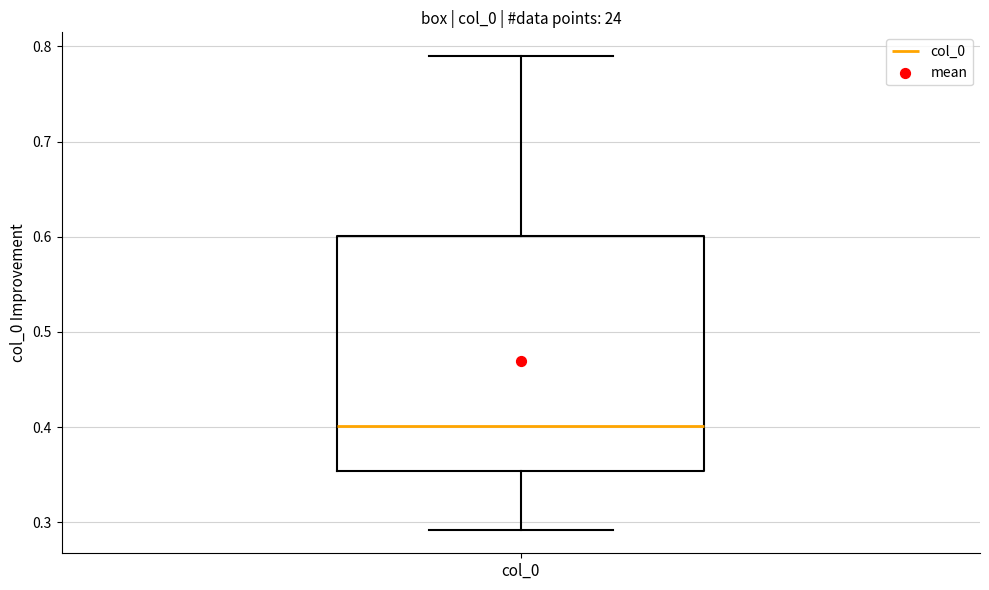

Where is the lower edge of the box for col_0 on the y-axis? The values are not printed on the chart, so give them approximately, as read against the axis.

0.35